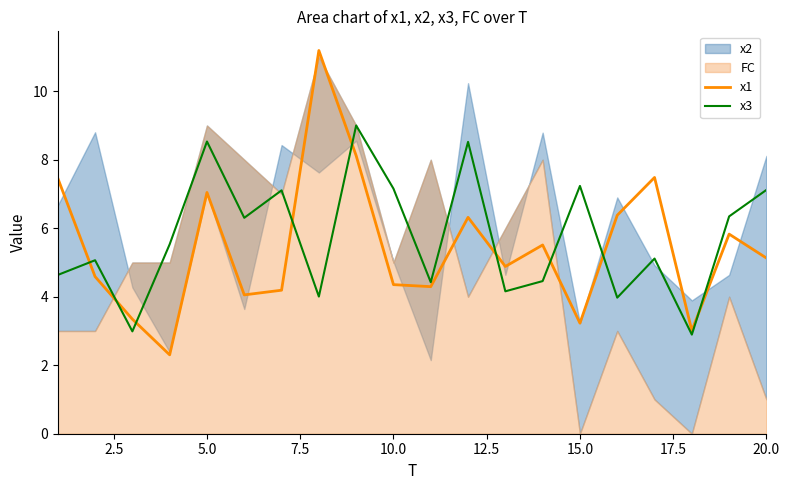

Which series has the largest range (max minus min)?

x1